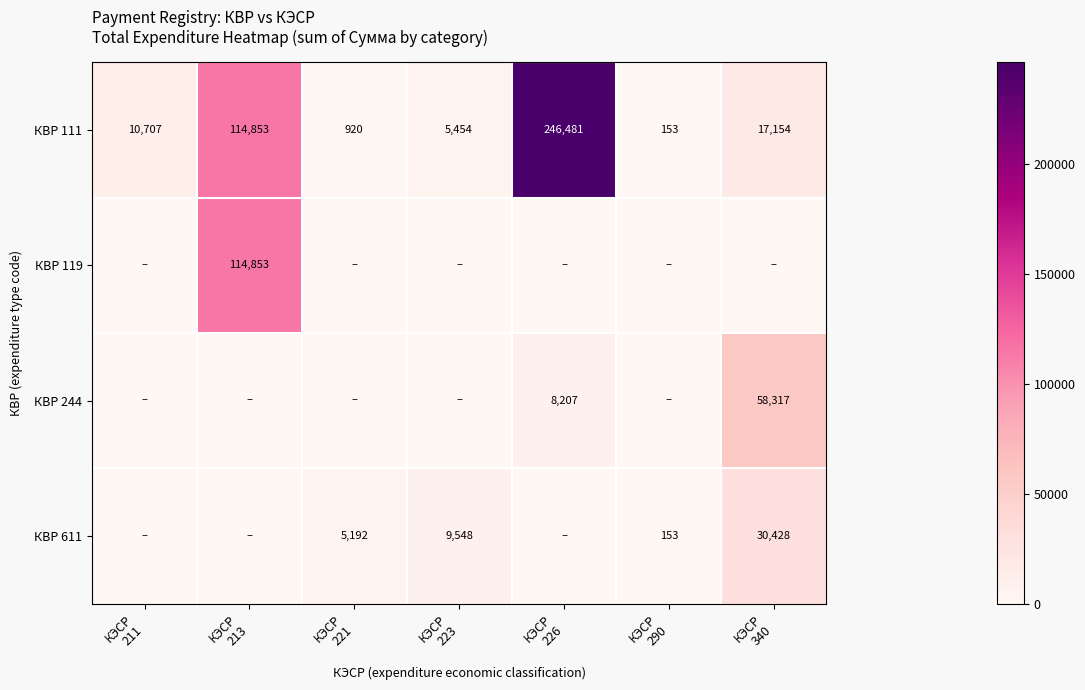

At how many categories does at least one series exceed 128877?

1